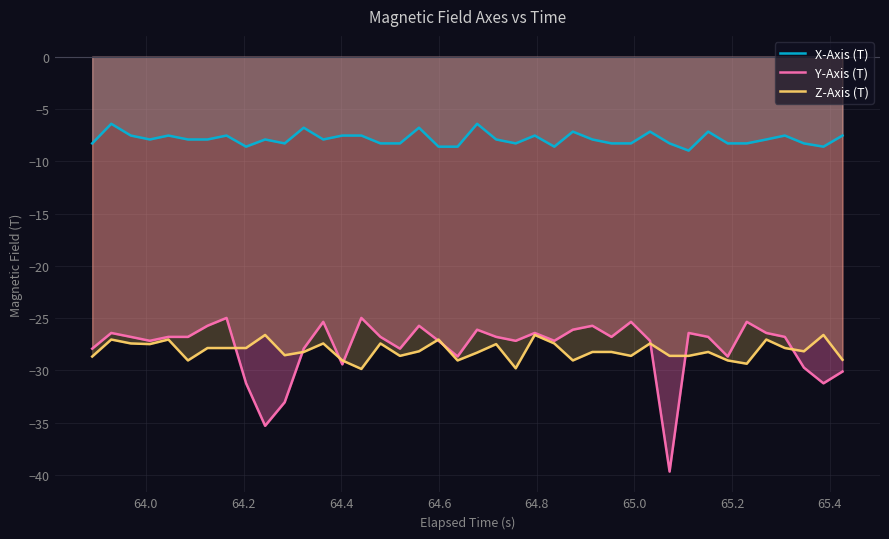

How many lines are shown in the chart?

3